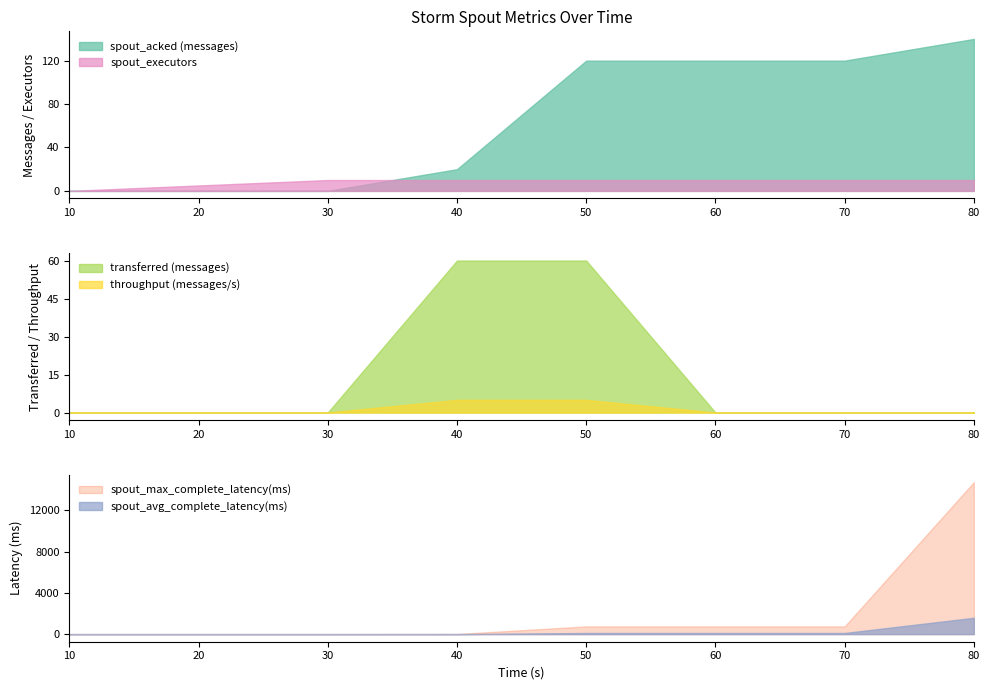

True or false: transferred (messages) and spout_max_complete_latency(ms) cross at least once.

True